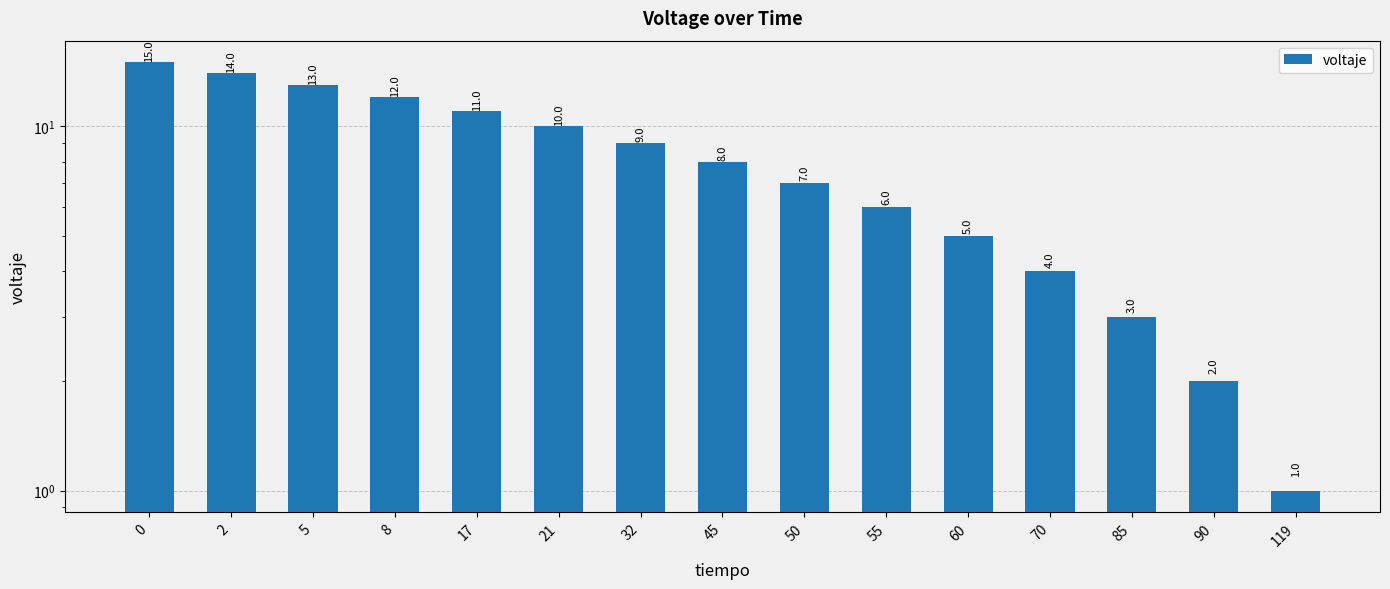

Count the number of values greater than 8.

7